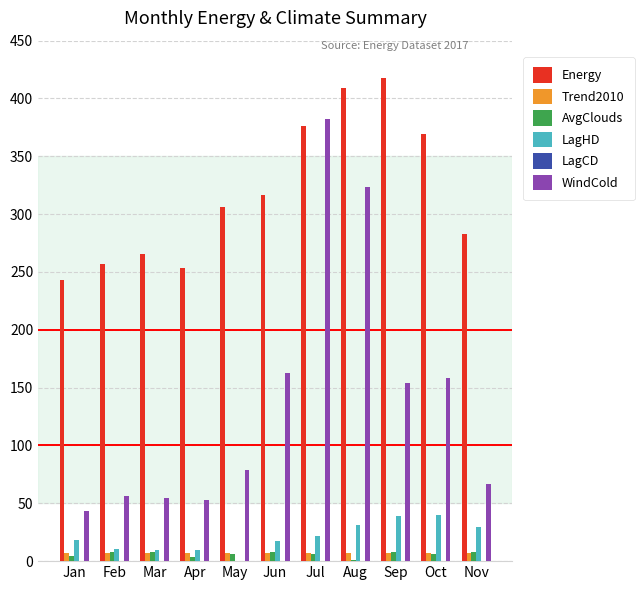

Where is Energy nearest to the value 330?

Jun